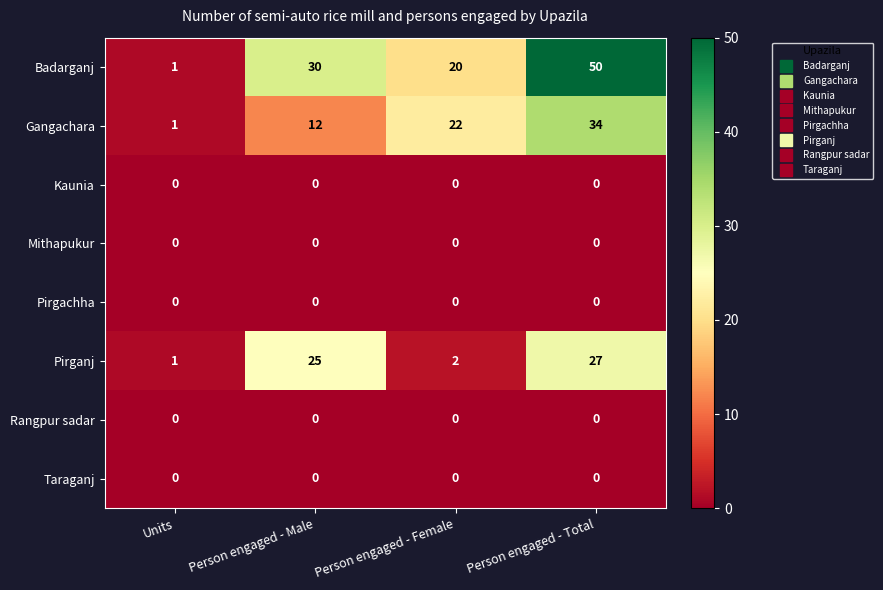

At which label does Pirganj reach its minimum?

Units